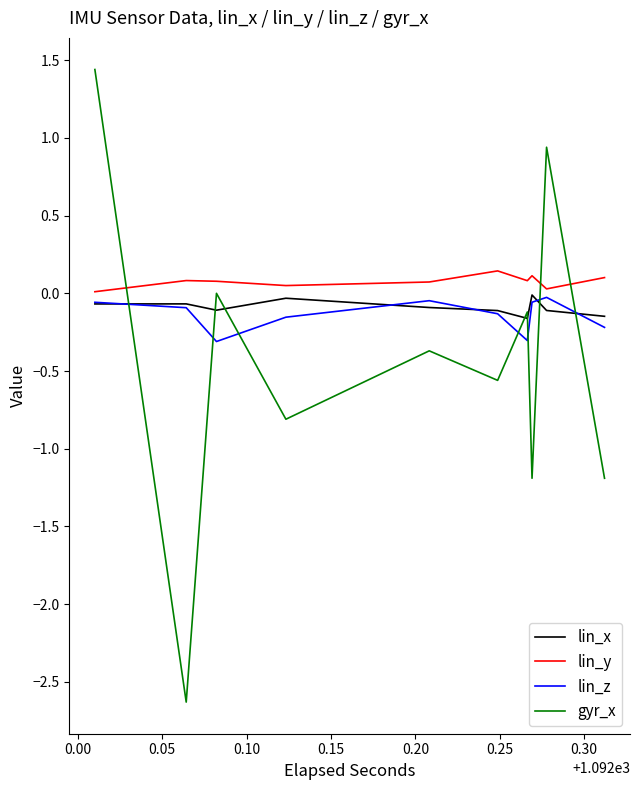

How many times do lin_x and lin_z cross each other?

5